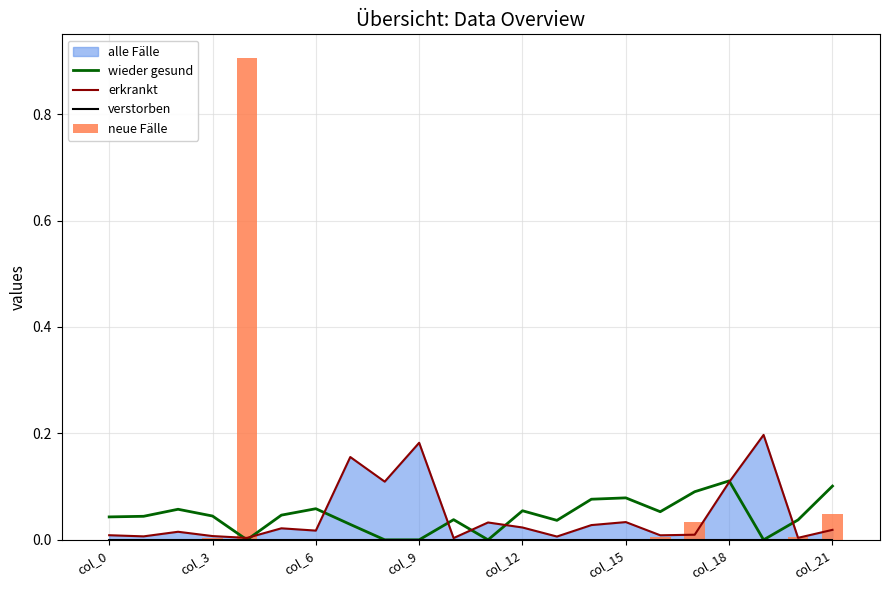

Where is verstorben nearest to the value 0?

col_0